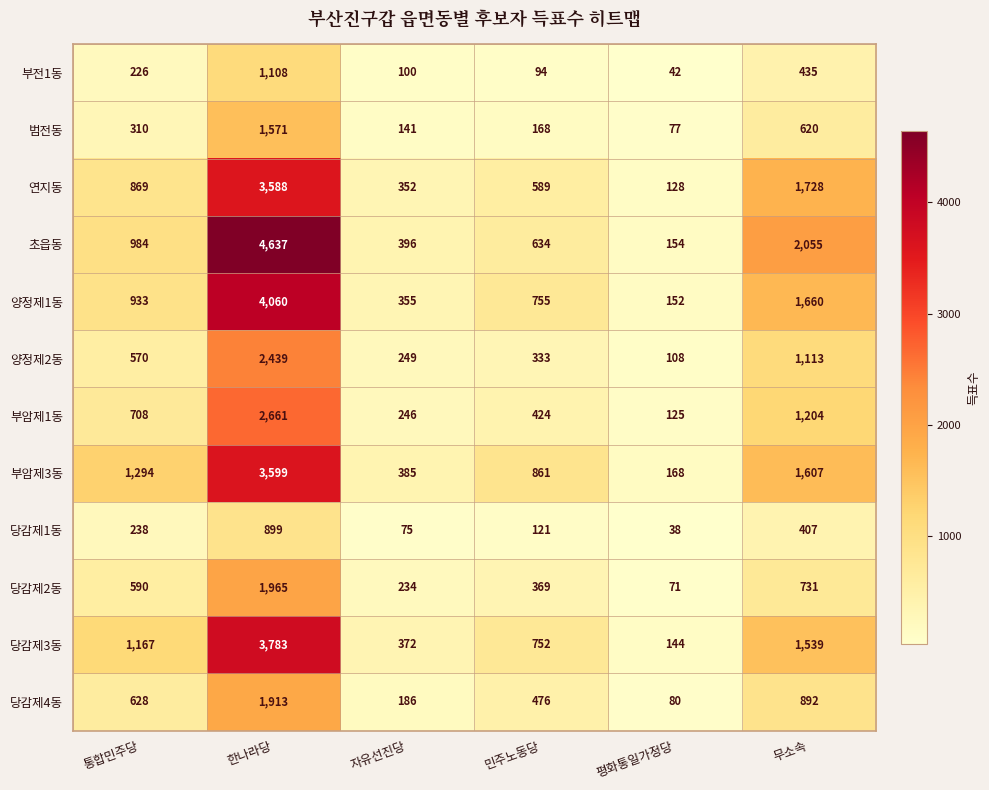

The 연지동 series shows 5532 at 한나라당. True or false?

False